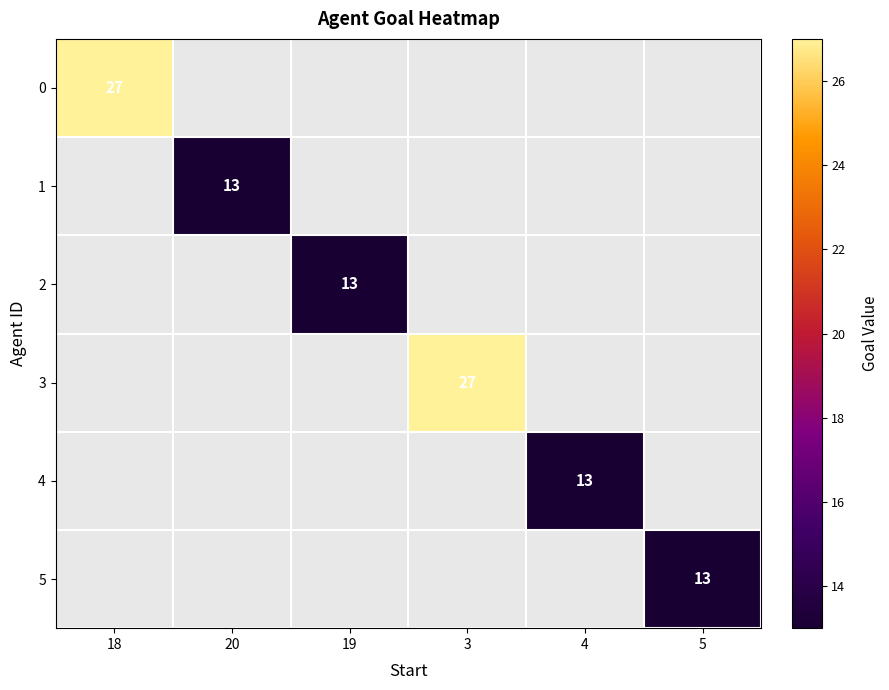

Is it true that 5 equals 13 at 5?

True